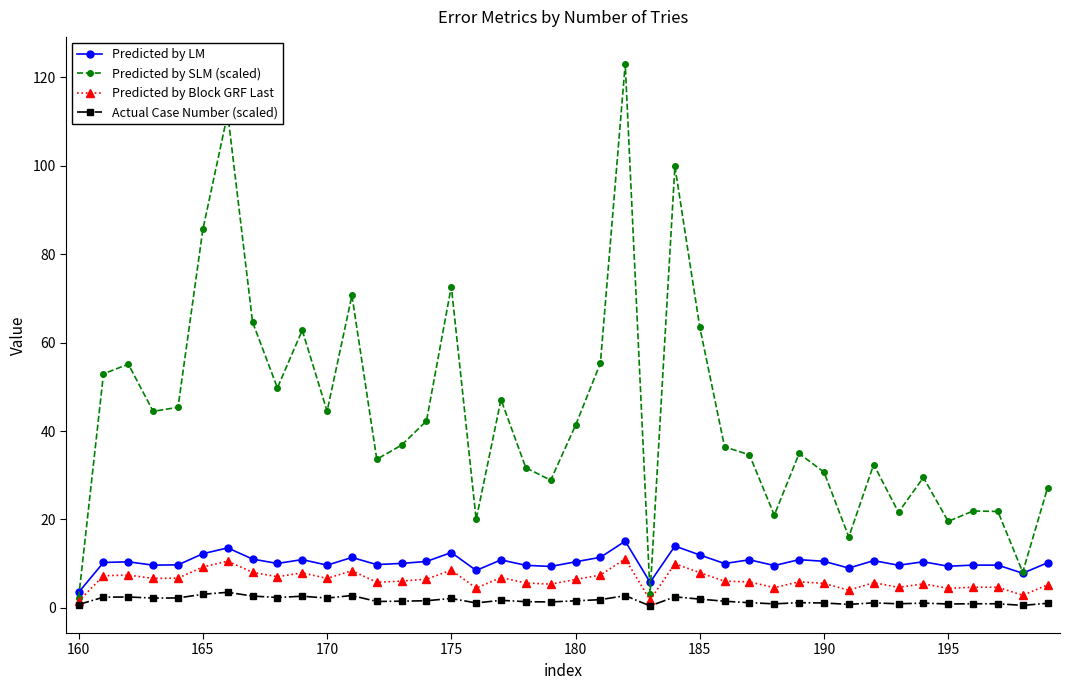

What is the value of the Predicted by Block GRF Last point at the 18th from the left?

6.9